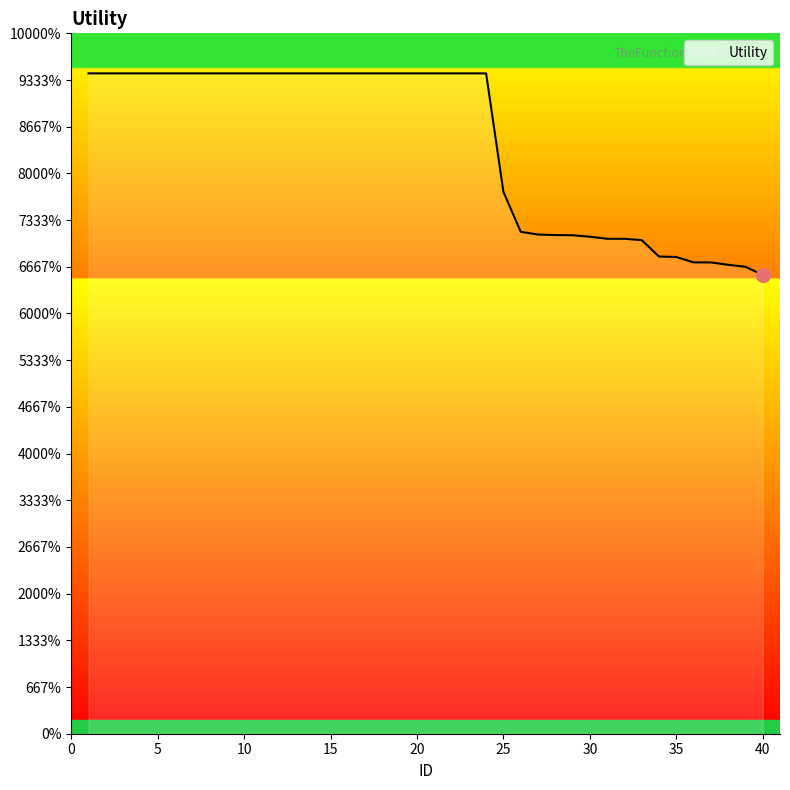

True or false: there are more than 2 points higher than both neighbors.

False